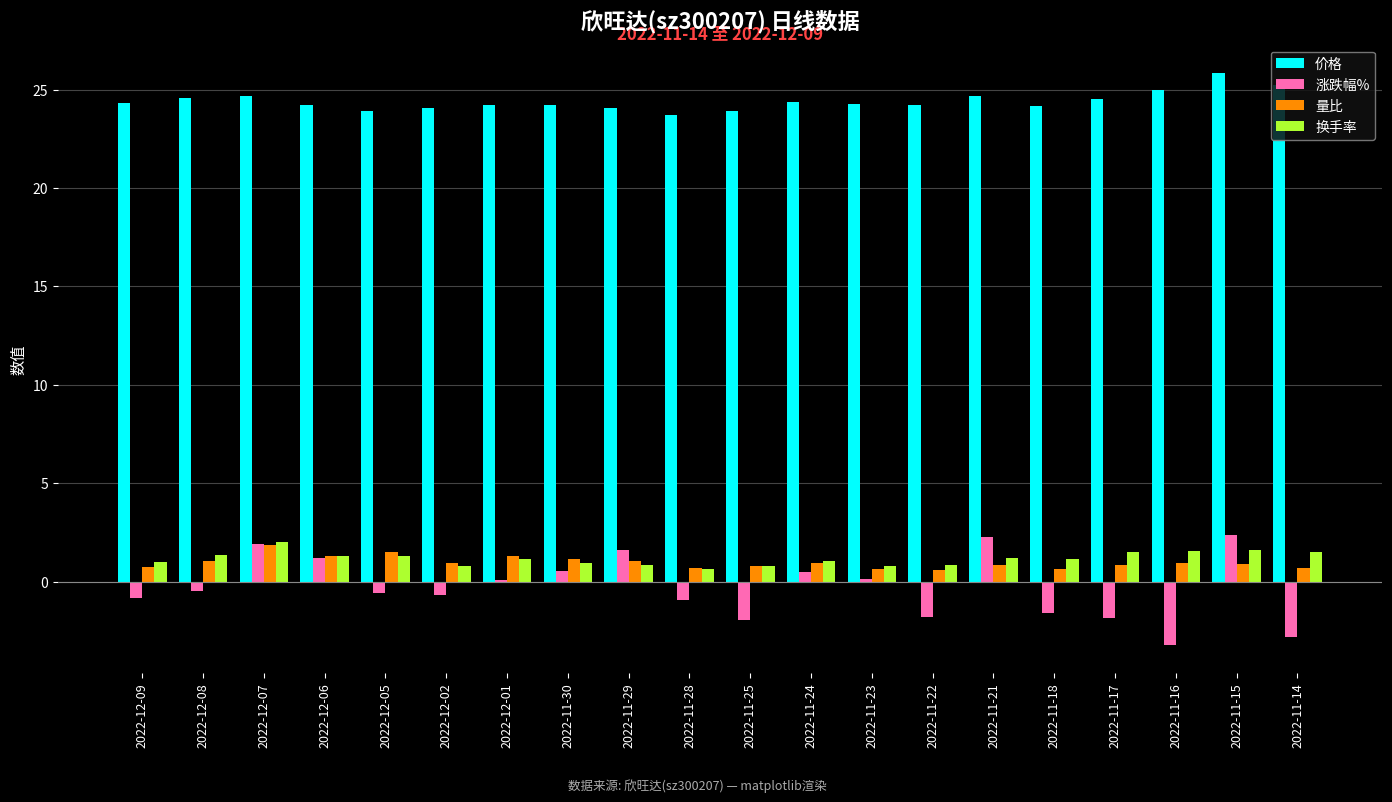

What is the total value across all series at 2022-11-18?

24.4